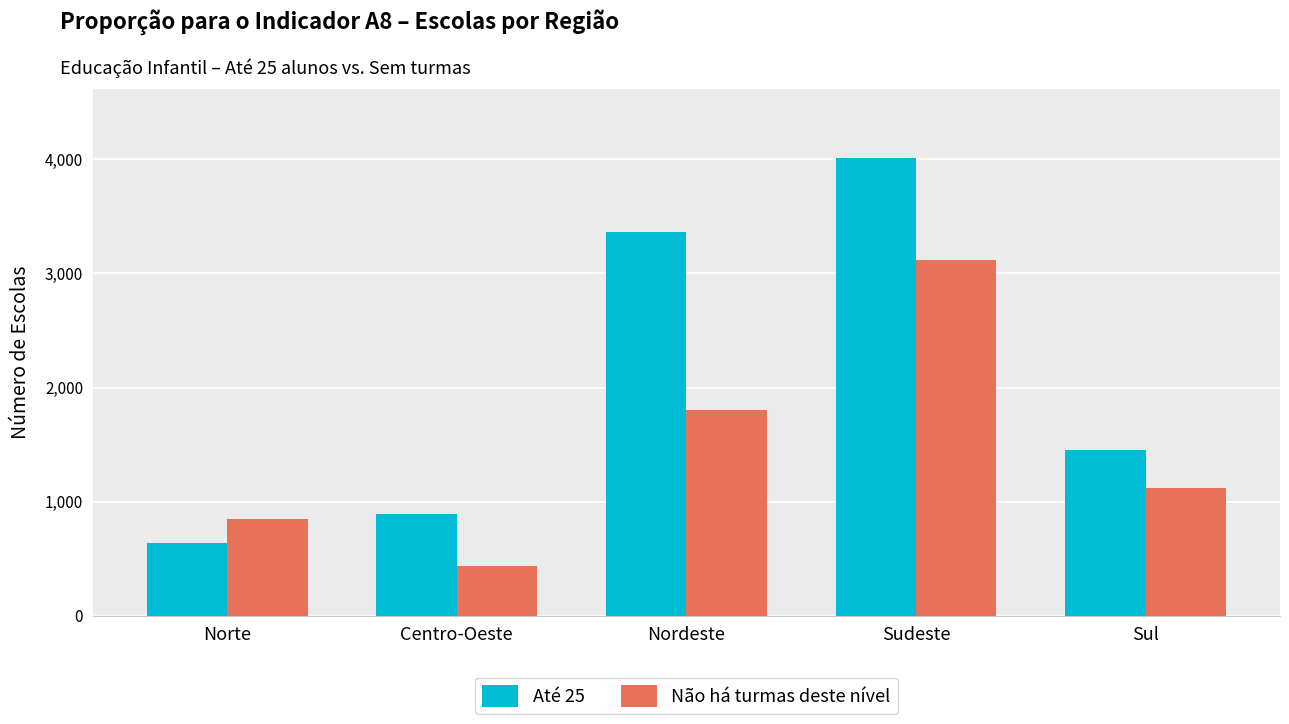

What is the sum of the Até 25 values at Norte and Nordeste?

4002.3